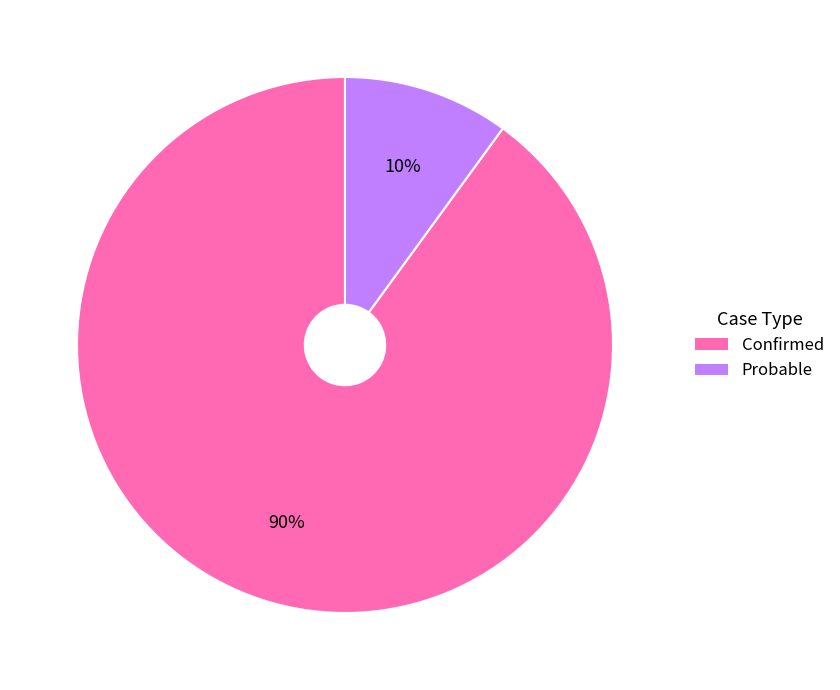

Which category accounts for the majority?

Confirmed